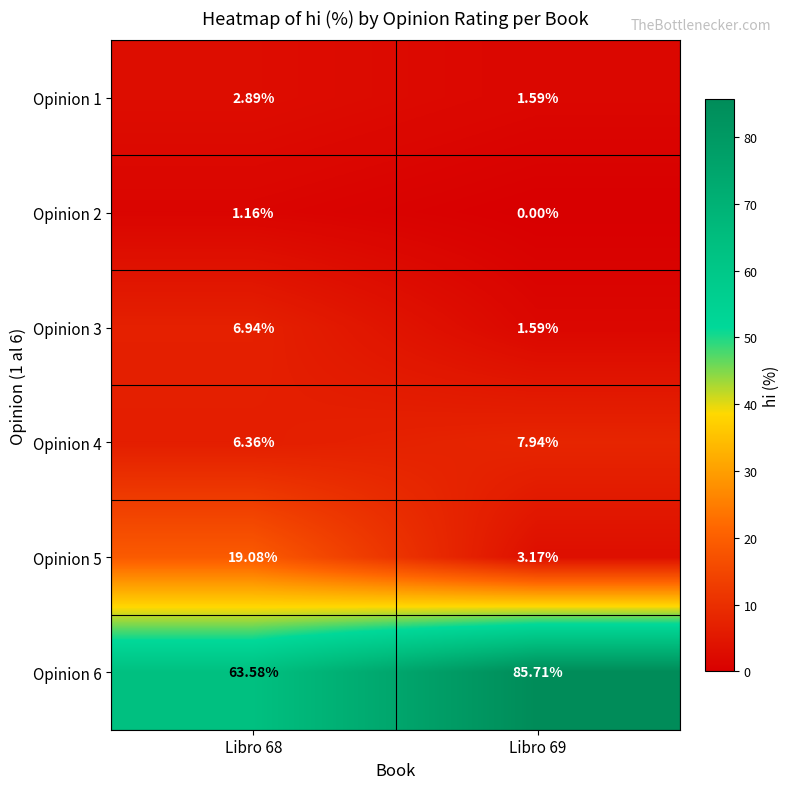

Is the value of Opinion 4 at Libro 69 greater than the value of Opinion 1 at Libro 68?

Yes